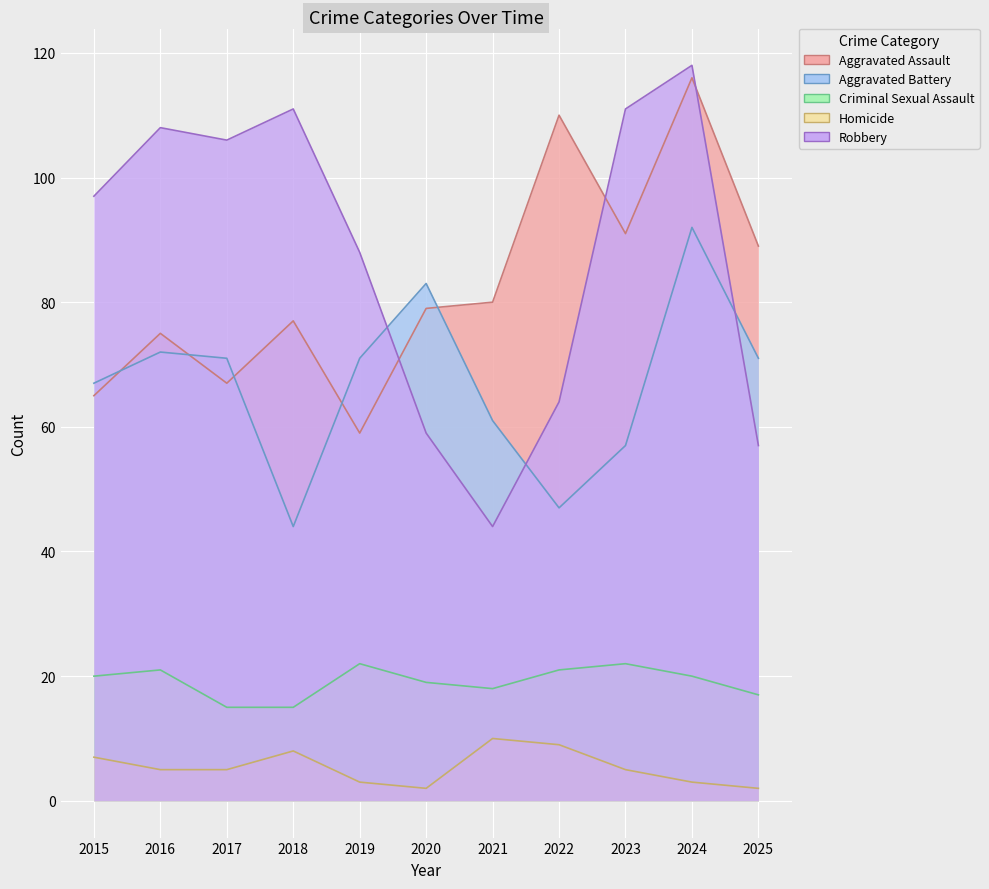

How many lines are shown in the chart?

5